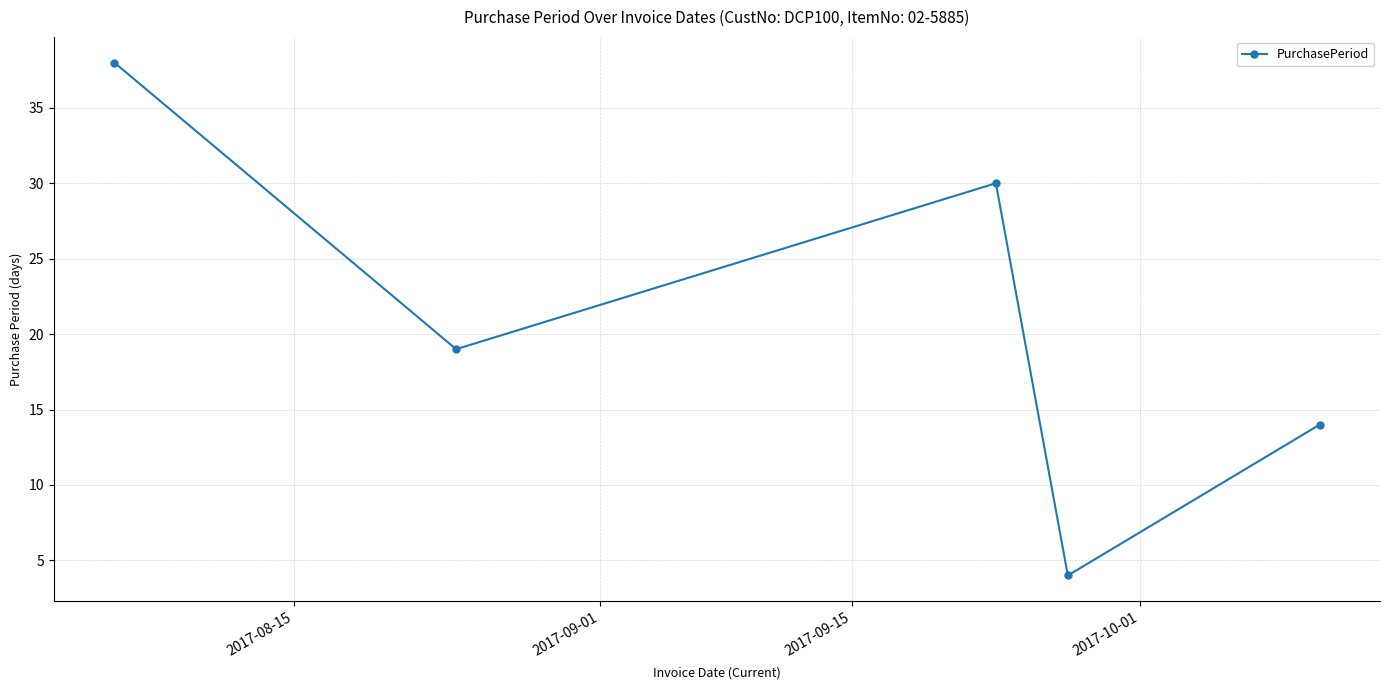

What is the average value?

21